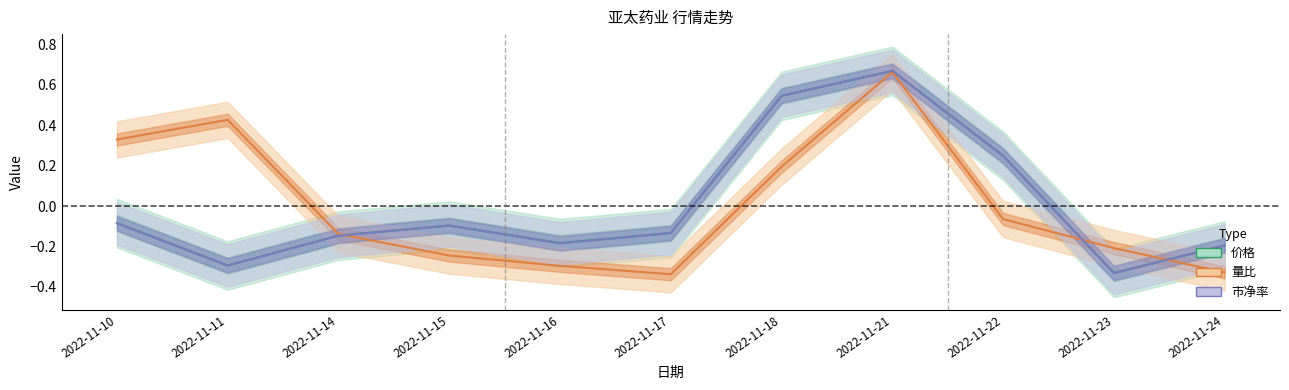

Does the chart display data point markers on the line(s)?

No